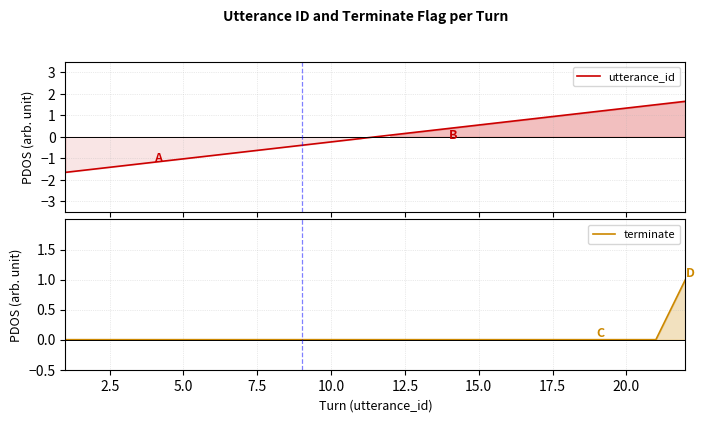

What are all the series names shown in the legend?

utterance_id, terminate